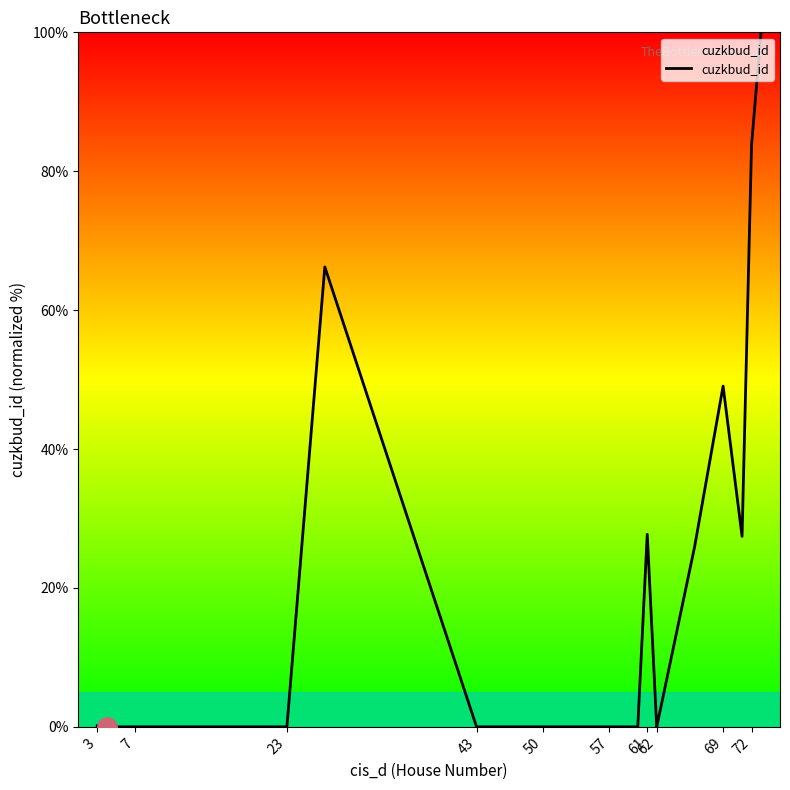

What is the difference between the maximum and minimum values?

100.0